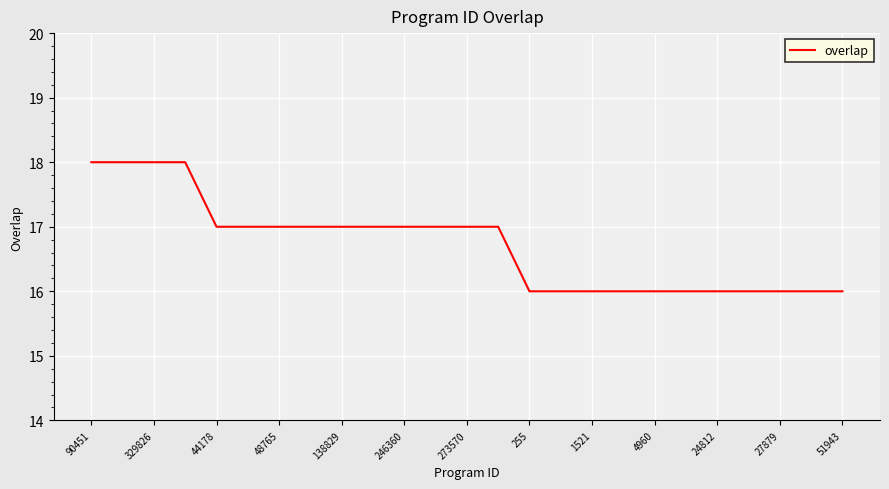

What is the minimum value shown in the chart?

16